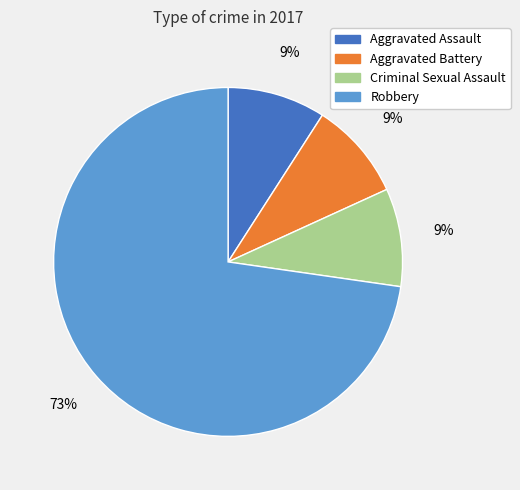

What is the ratio of the value at Aggravated Battery to the value at Aggravated Assault?

1.0